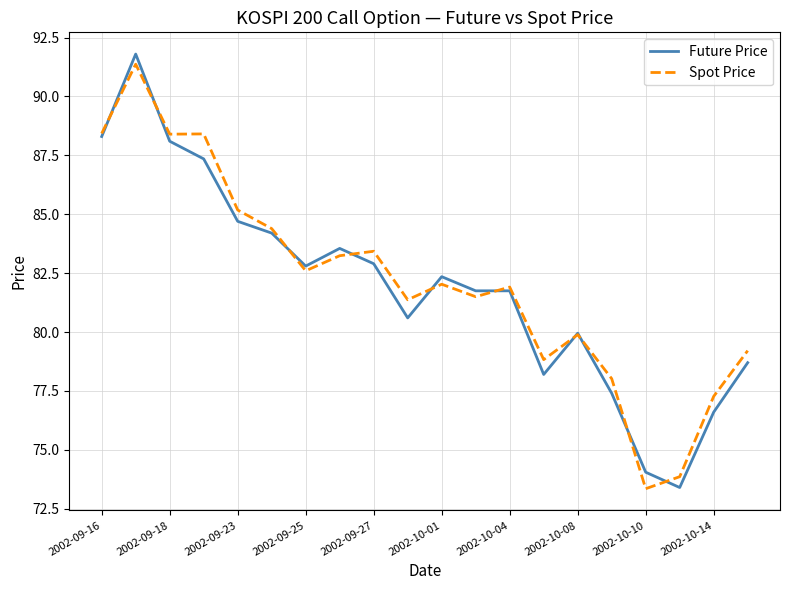

What is the maximum value shown in the chart?

91.8